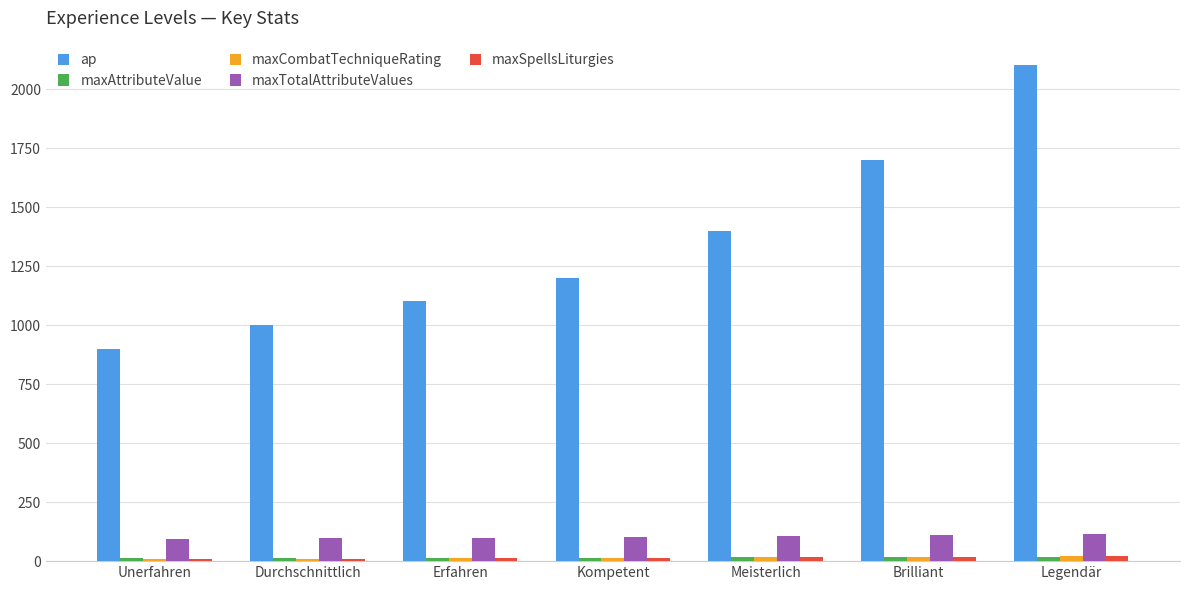

Which series has the largest total across all categories?

ap